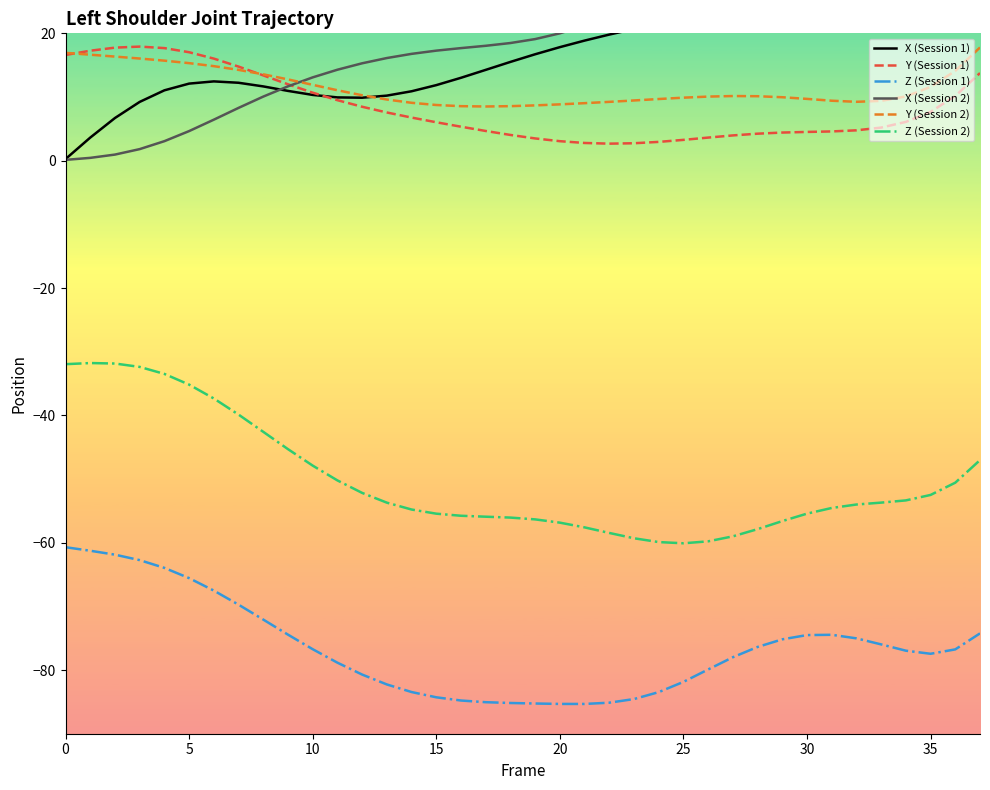

What is the minimum value for Z (Session 2)?

-60.1